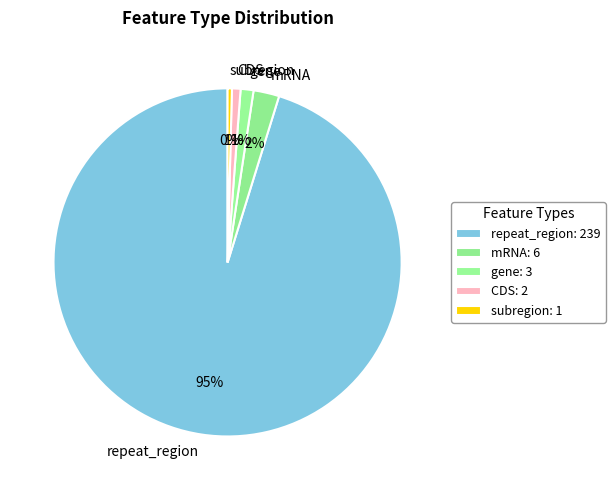

Between mRNA and gene, which is larger?

mRNA